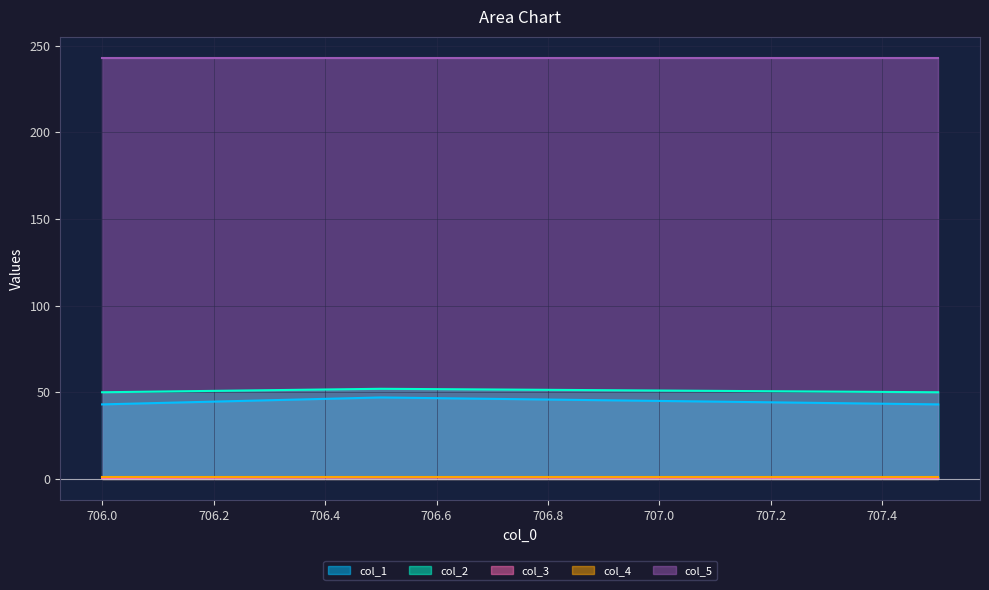

What is the minimum value for col_1?

43.0